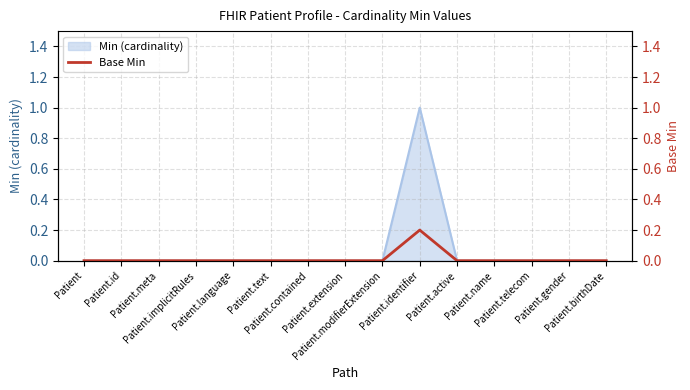

Count the values in the range 0 to 1.

15